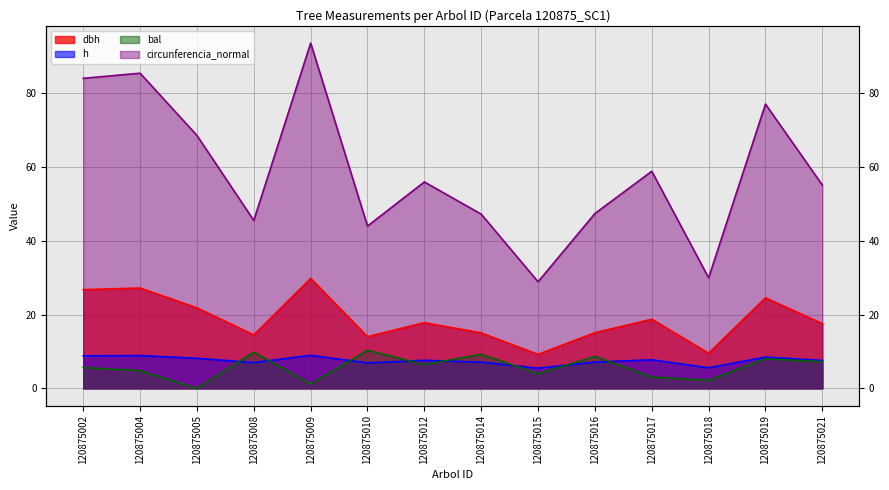

Reading left to right, what are all the values shown in this chart?

dbh: 26.8	27.2	21.8	14.5	29.8	14.0	17.8	15.0	9.2	15.1	18.7	9.5	24.5	17.6
h: 8.8	8.9	8.2	7.0	9.0	6.9	7.6	7.1	5.5	7.1	7.7	5.6	8.5	7.5
bal: 5.6	4.8	0.0	9.8	1.2	10.3	6.4	9.2	4.0	8.7	3.1	2.2	8.0	7.2
circunferencia_normal: 84.1	85.5	68.6	45.5	93.6	44.0	56.0	47.2	28.9	47.4	58.9	30.0	77.1	55.1